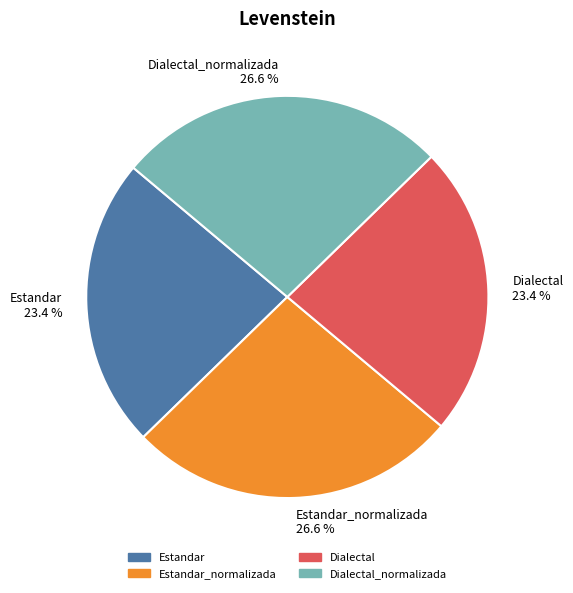

Does Estandar represent more than half of the total?

No